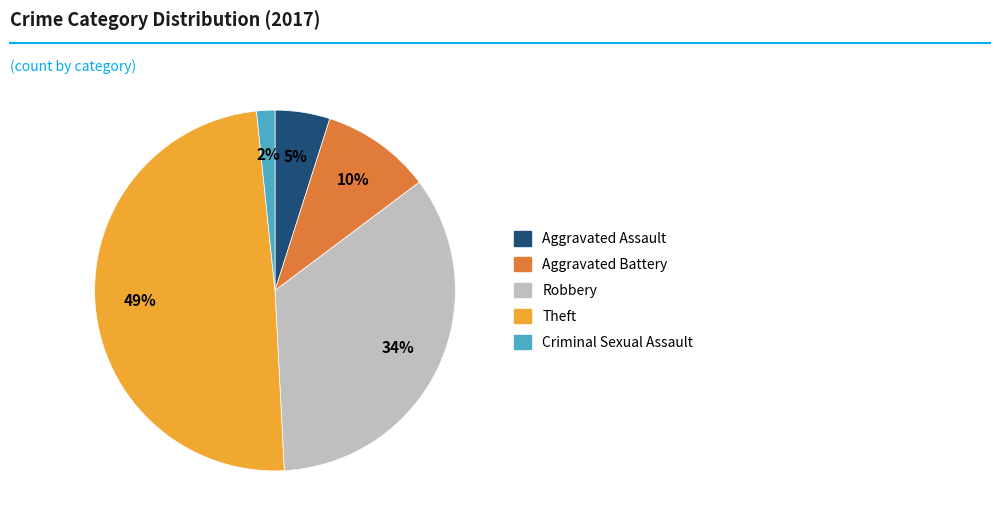

To the nearest percent, what is the difference between the Aggravated Battery and Theft slice percentages?

39%